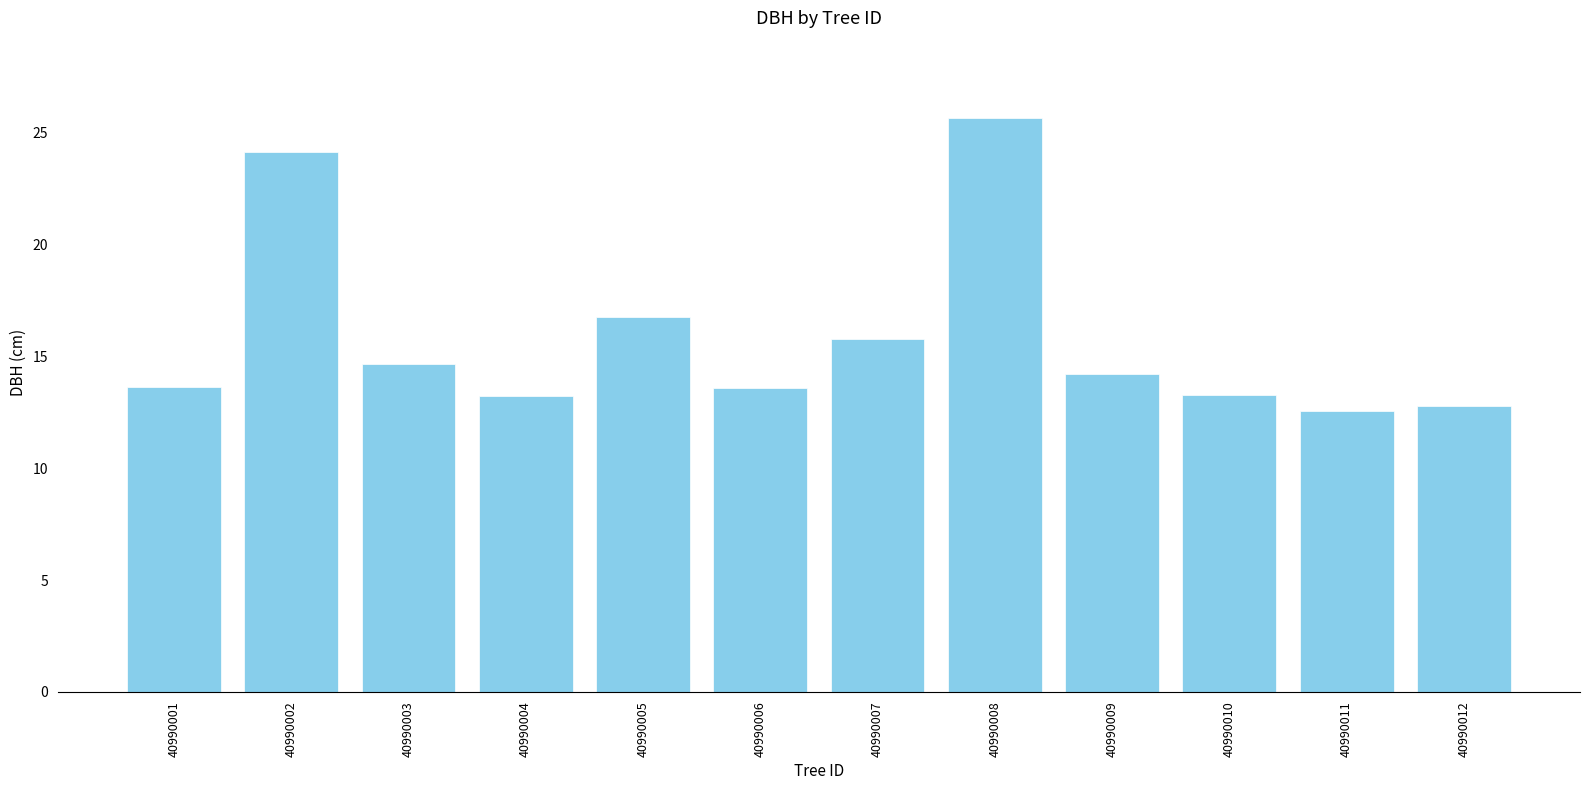

What is the value of the 10th bar from the left?

13.3